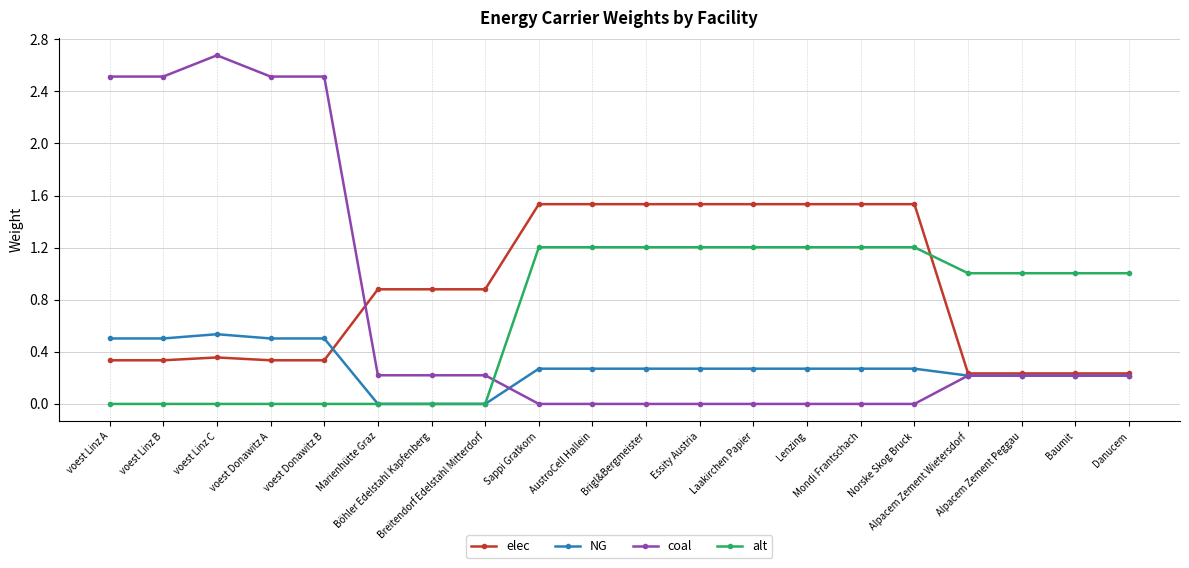

Count the NG values in the range 0 to 1.

20